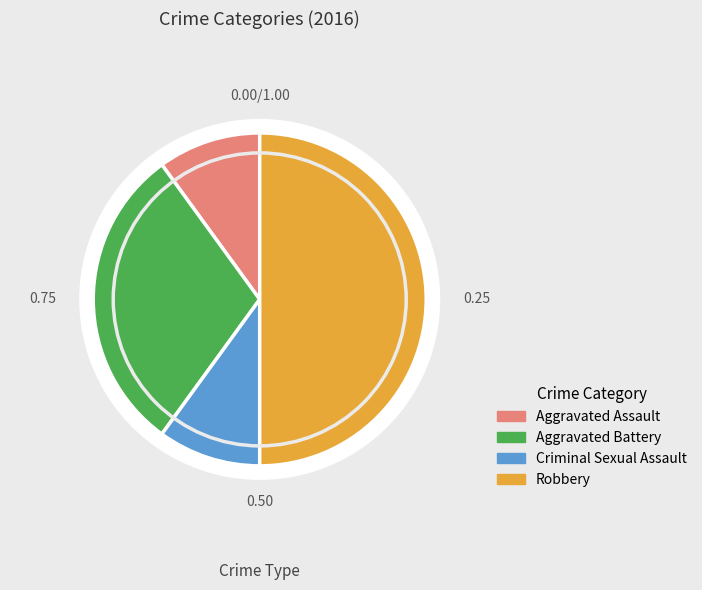

Between Aggravated Battery and Aggravated Assault, which is larger?

Aggravated Battery